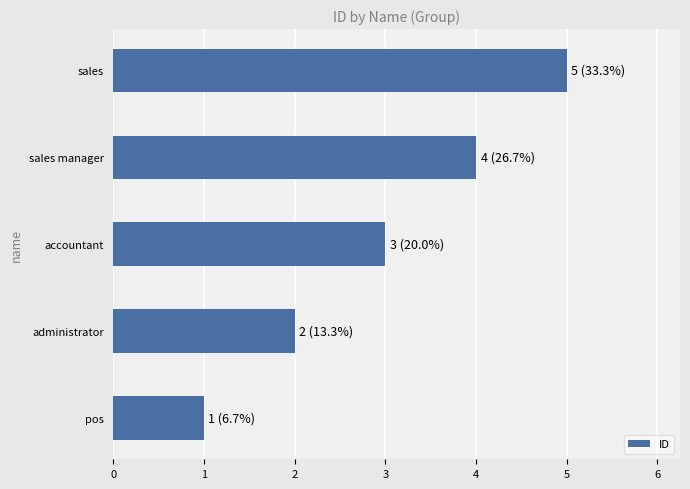

How many bars are there in total?

5